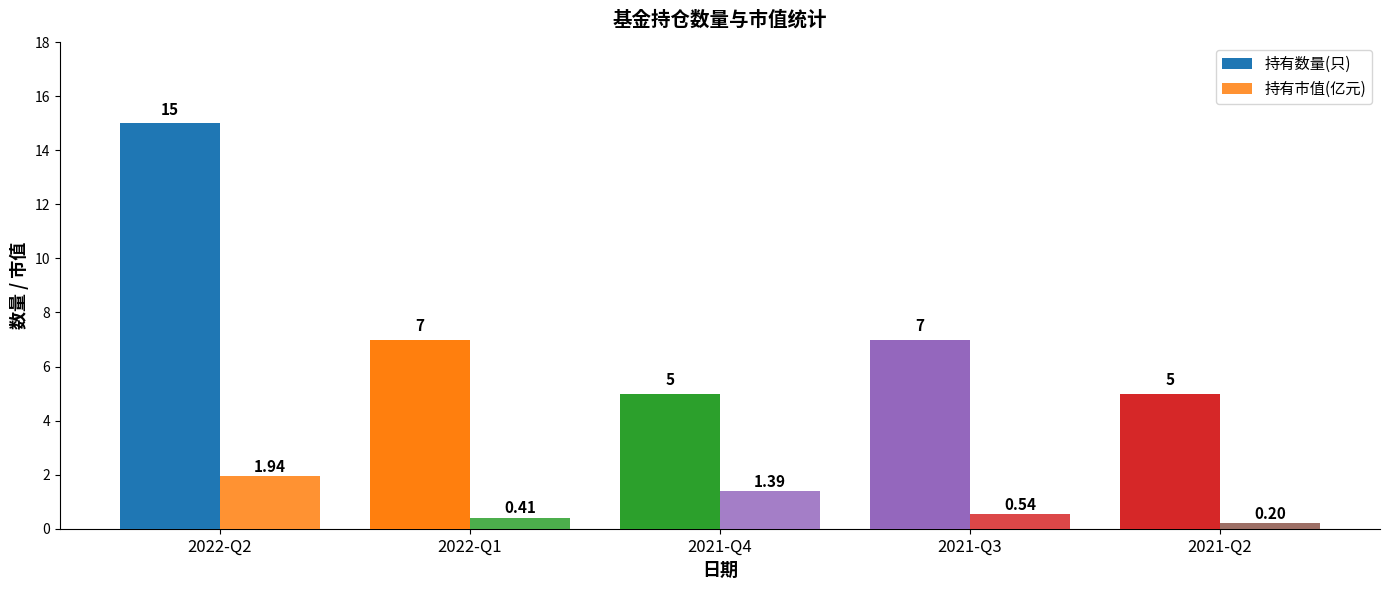

What is the difference between the second highest and second lowest values in the 持有数量(只) series?

2.0